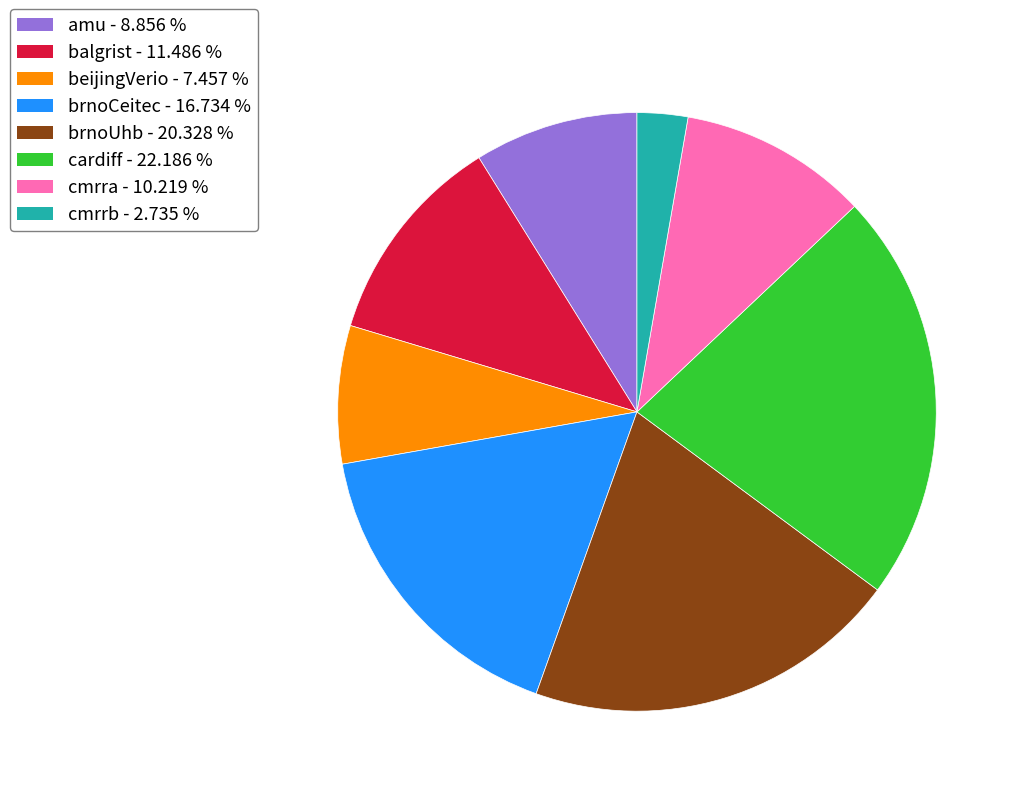

How many slices are in this pie chart?

8